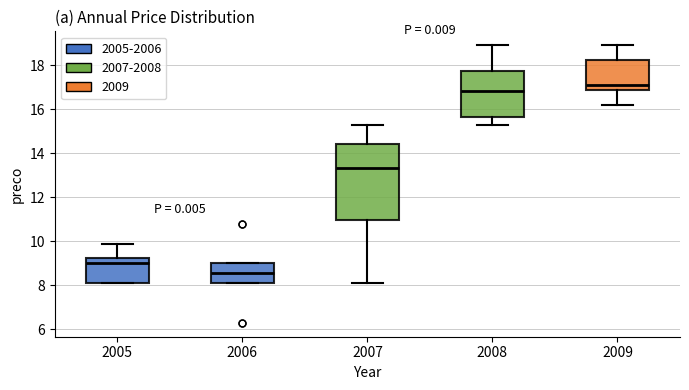

Which box has the highest median line?

2009